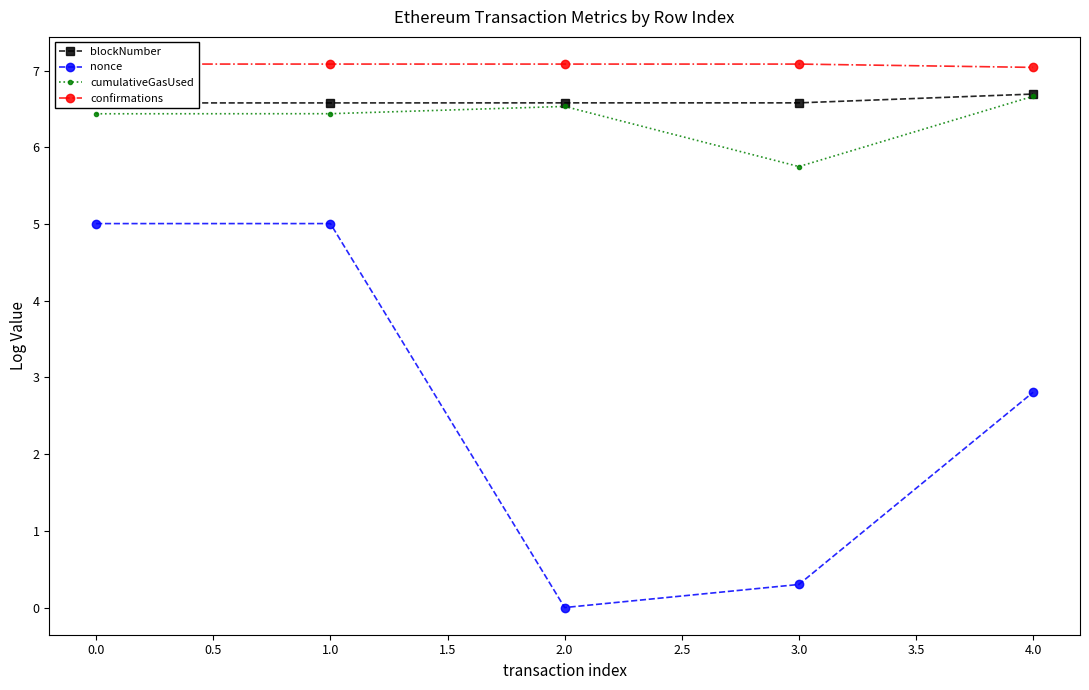

At which label is cumulativeGasUsed closest to 6?

3.0